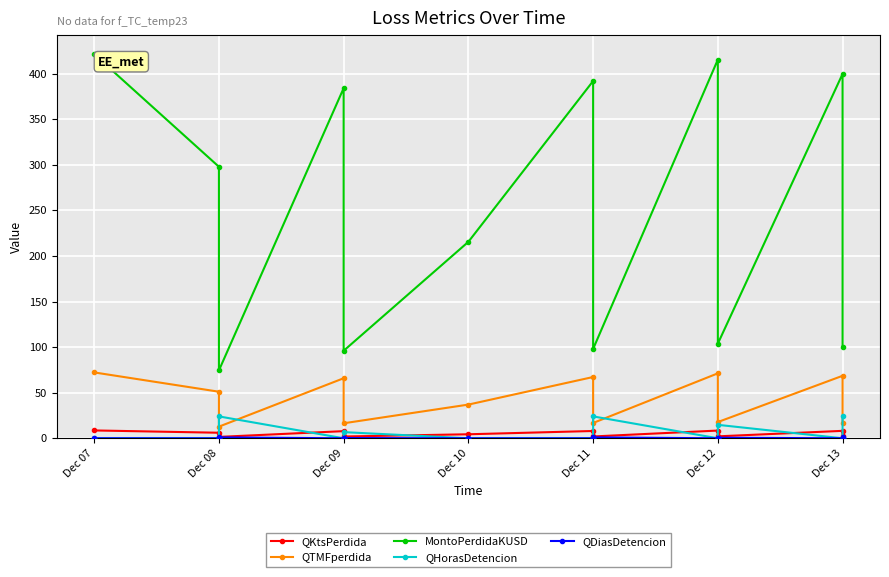

After their last crossing, which series has the higher values: QKtsPerdida or QHorasDetencion?

QHorasDetencion